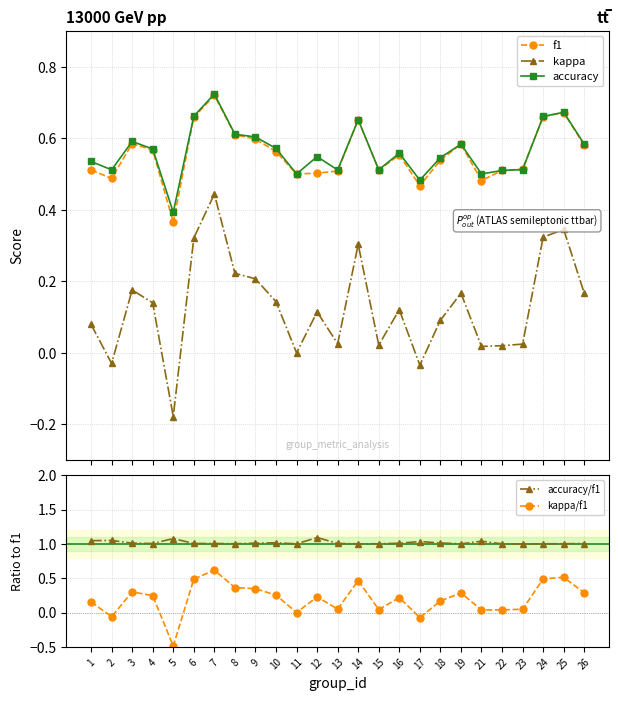

Reading right to left, transcribe all the data shown in this chart.

f1: 26=0.6	25=0.7	24=0.7	23=0.5	22=0.5	21=0.5	19=0.6	18=0.5	17=0.5	16=0.6	15=0.5	14=0.7	13=0.5	12=0.5	11=0.5	10=0.6	9=0.6	8=0.6	7=0.7	6=0.7	5=0.4	4=0.6	3=0.6	2=0.5	1=0.5
kappa: 26=0.2	25=0.3	24=0.3	23=0.0	22=0.0	21=0.0	19=0.2	18=0.1	17=-0.0	16=0.1	15=0.0	14=0.3	13=0.0	12=0.1	11=0.0	10=0.1	9=0.2	8=0.2	7=0.4	6=0.3	5=-0.2	4=0.1	3=0.2	2=-0.0	1=0.1
accuracy: 26=0.6	25=0.7	24=0.7	23=0.5	22=0.5	21=0.5	19=0.6	18=0.5	17=0.5	16=0.6	15=0.5	14=0.7	13=0.5	12=0.5	11=0.5	10=0.6	9=0.6	8=0.6	7=0.7	6=0.7	5=0.4	4=0.6	3=0.6	2=0.5	1=0.5
accuracy/f1: 26=1.0	25=1.0	24=1.0	23=1.0	22=1.0	21=1.0	19=1.0	18=1.0	17=1.0	16=1.0	15=1.0	14=1.0	13=1.0	12=1.1	11=1.0	10=1.0	9=1.0	8=1.0	7=1.0	6=1.0	5=1.1	4=1.0	3=1.0	2=1.0	1=1.0
kappa/f1: 26=0.3	25=0.5	24=0.5	23=0.0	22=0.0	21=0.0	19=0.3	18=0.2	17=-0.1	16=0.2	15=0.0	14=0.5	13=0.1	12=0.2	11=0.0	10=0.3	9=0.3	8=0.4	7=0.6	6=0.5	5=-0.5	4=0.2	3=0.3	2=-0.1	1=0.2